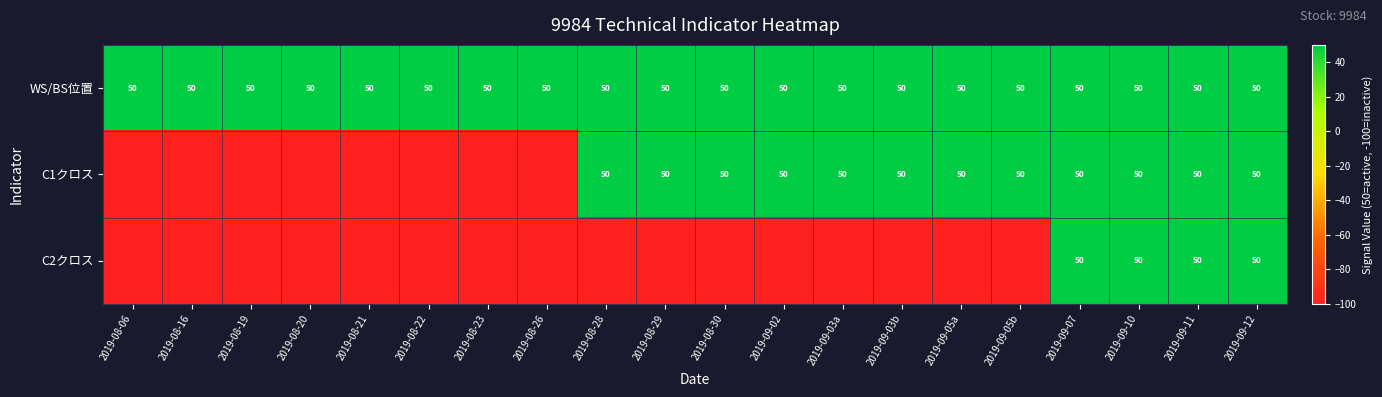

What is the sum of all WS/BS位置 values?

1000